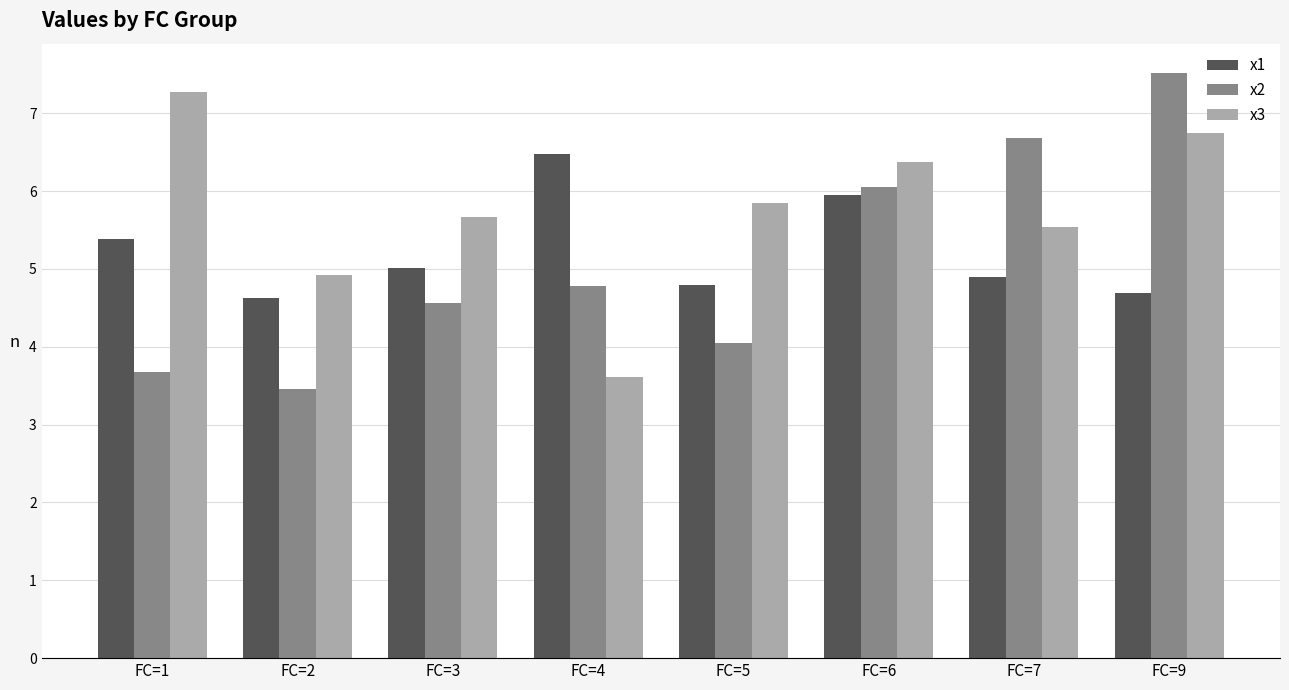

Read the x2 value at FC=7.

6.7